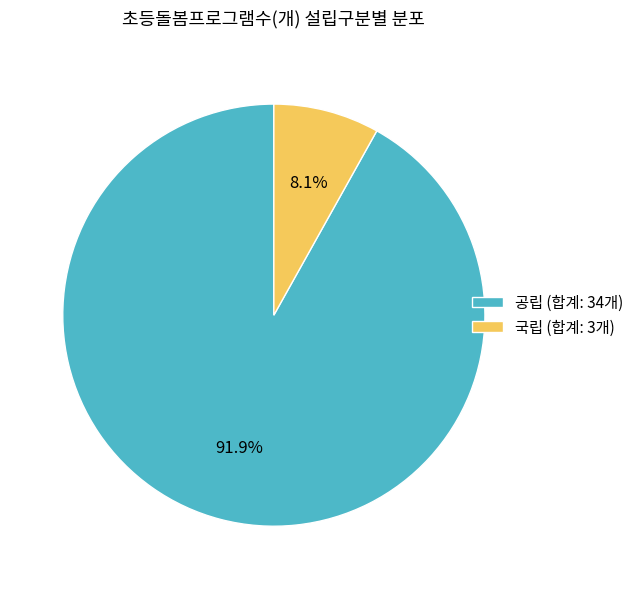

Does any single category account for the majority?

Yes